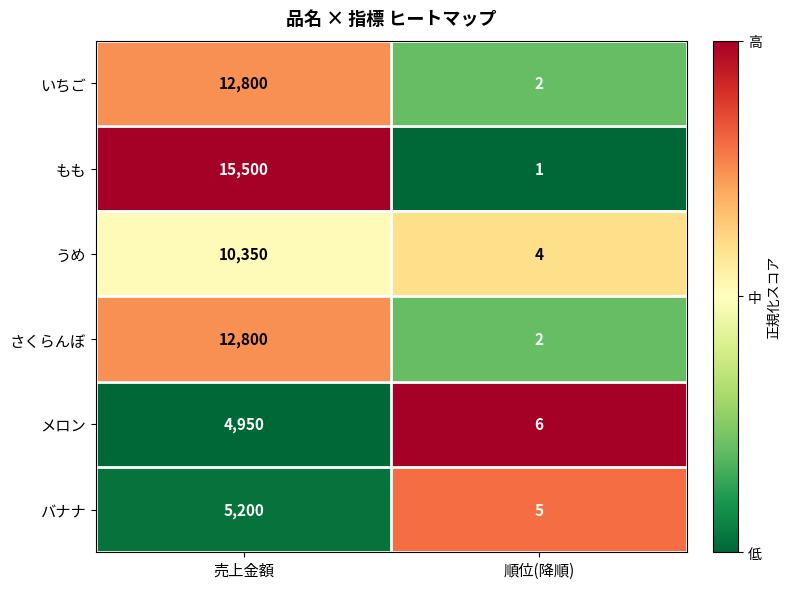

What is the difference between the maximum and minimum values in the メロン series?

4944